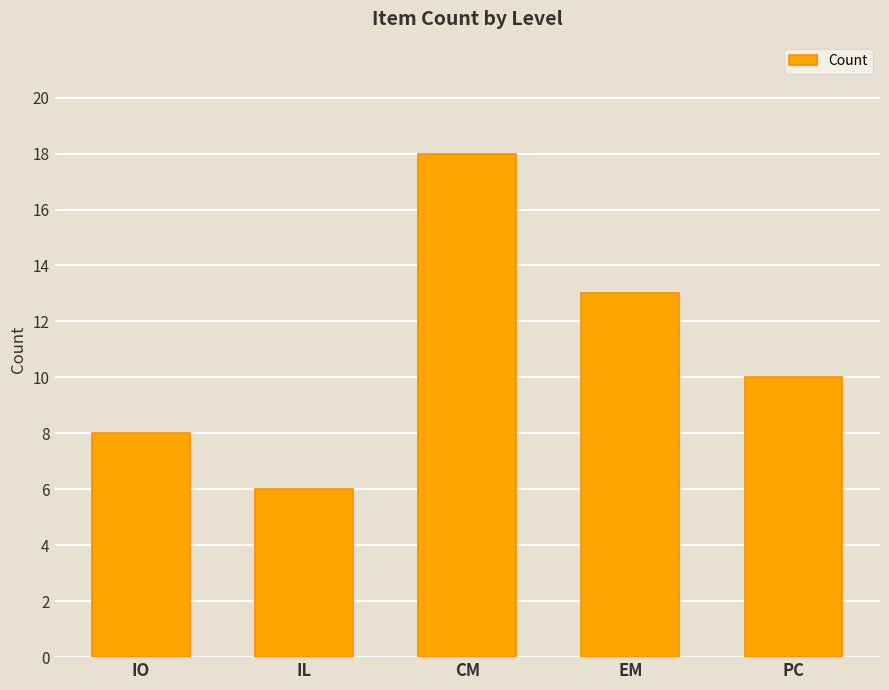

What is the change in value from IL to CM?

+12